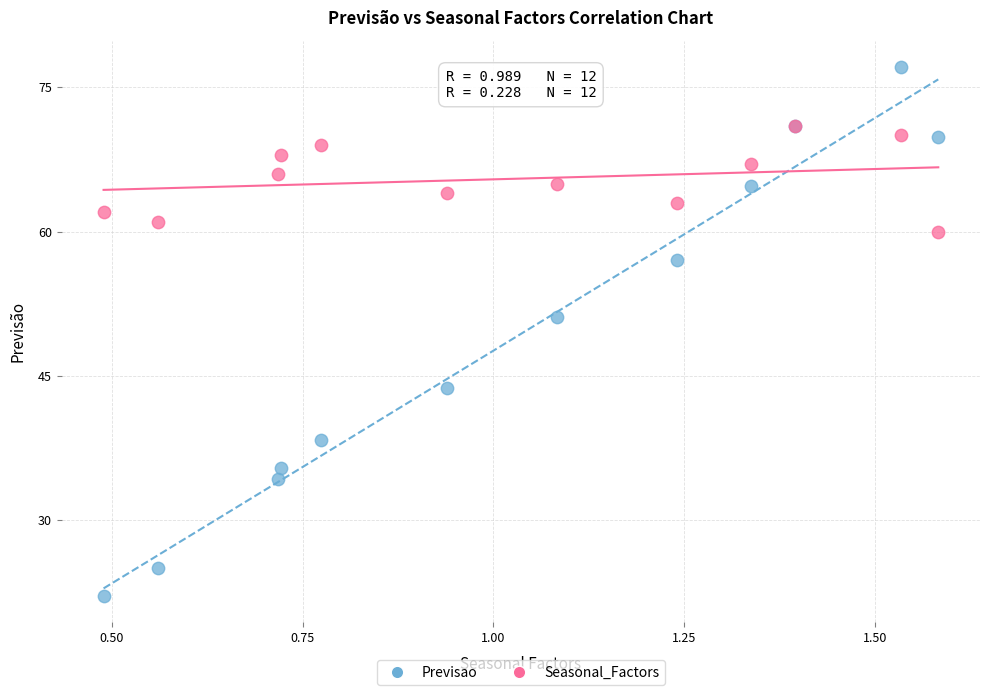

In the Previsao series, what Y value is closest to 49?

51.1